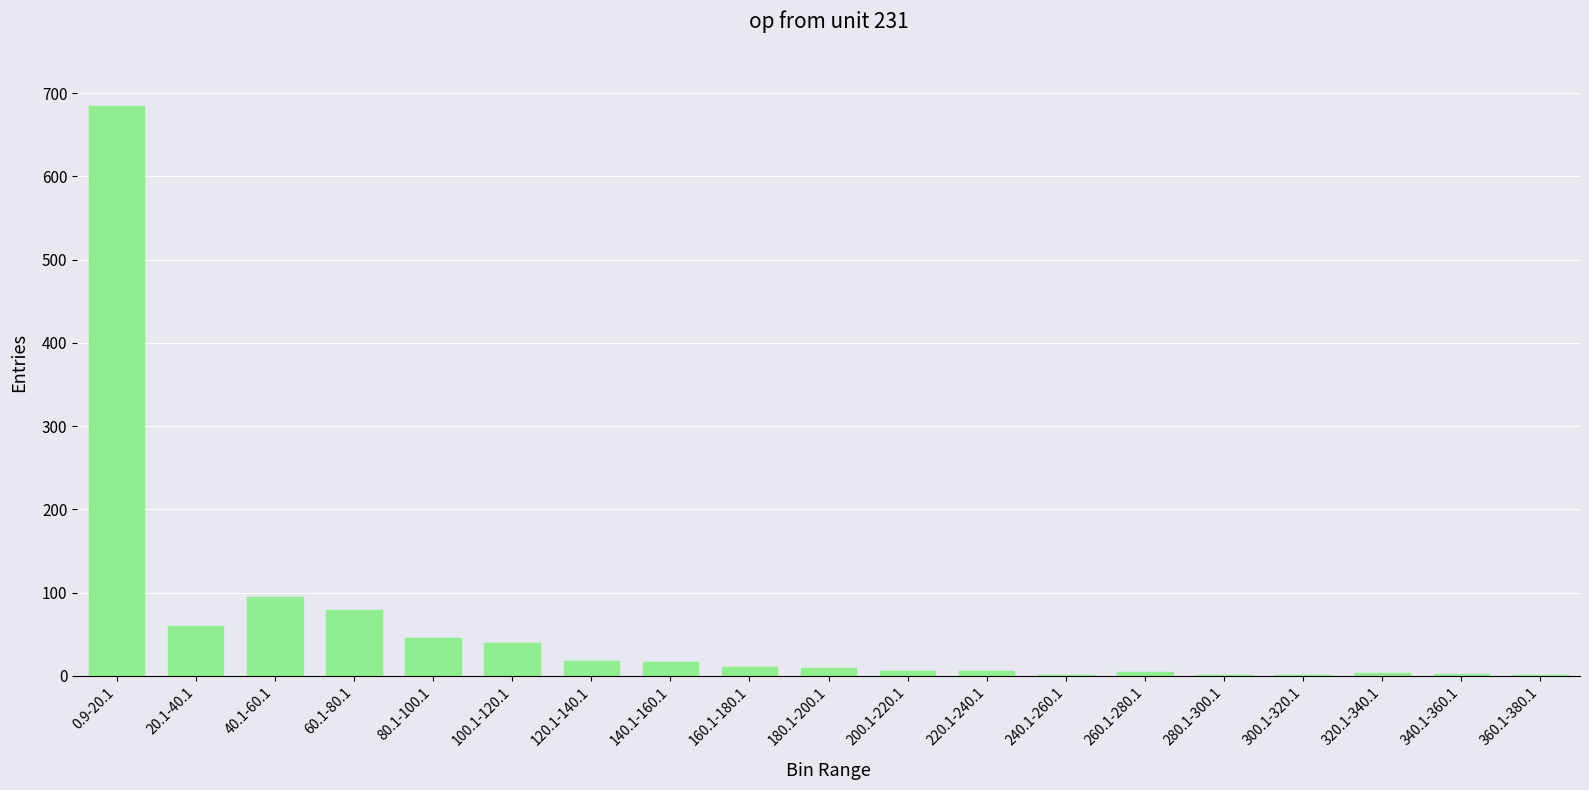

Where does the data first go above 9?

0.9-20.1